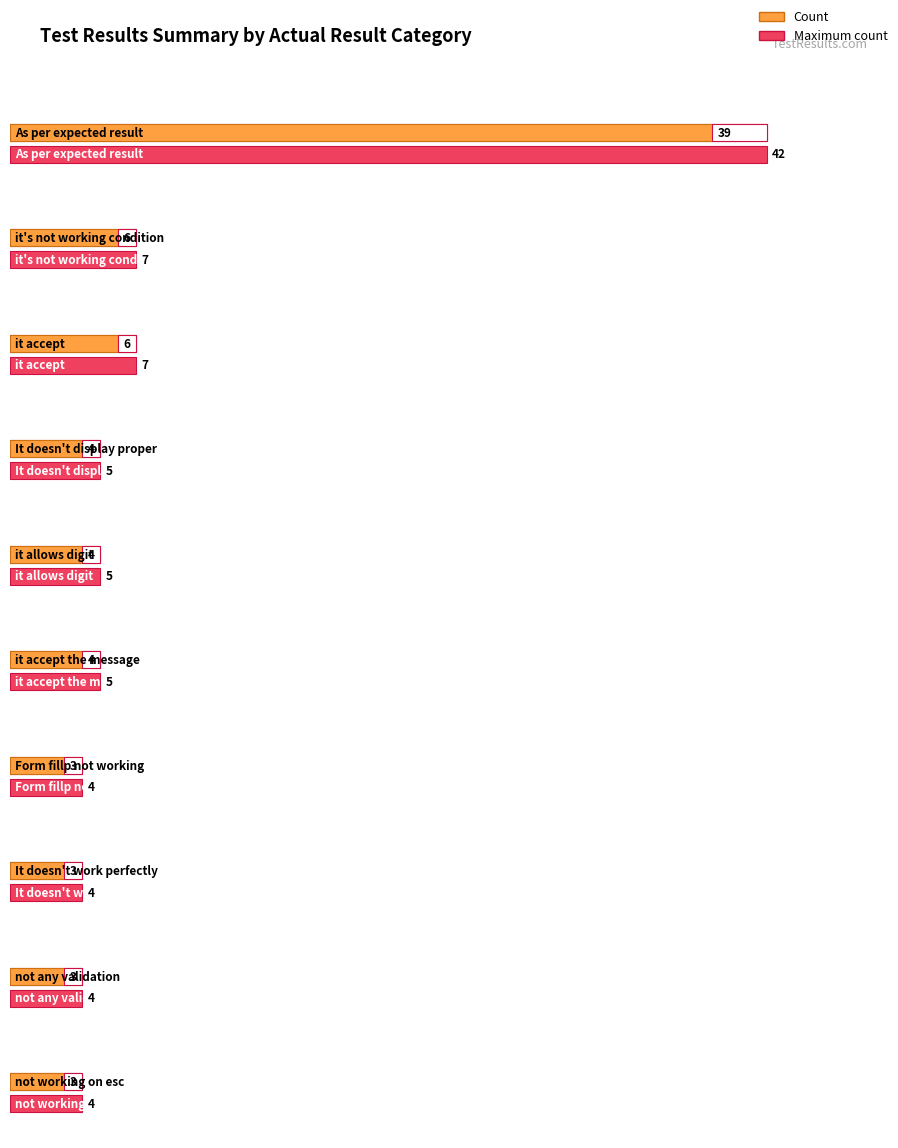

What is the ratio of the value at it accept the message to the value at Form fillp not working?

1.3